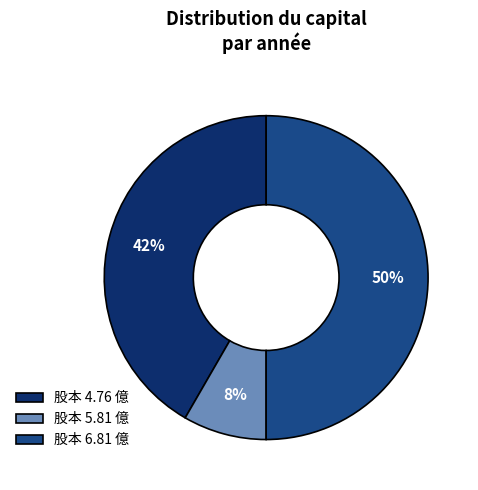

Do 股本 6.81 億 and 股本 4.76 億 together represent more than half of the pie?

Yes